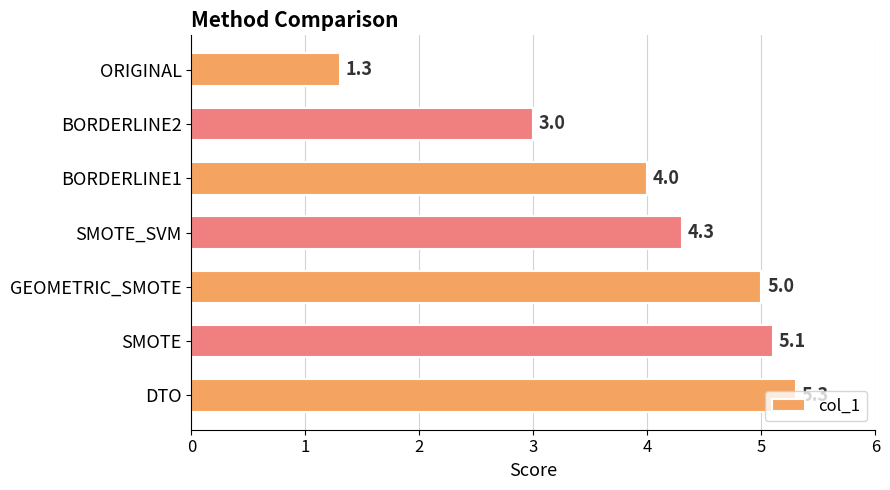

What is the difference between the maximum and minimum values?

4.0